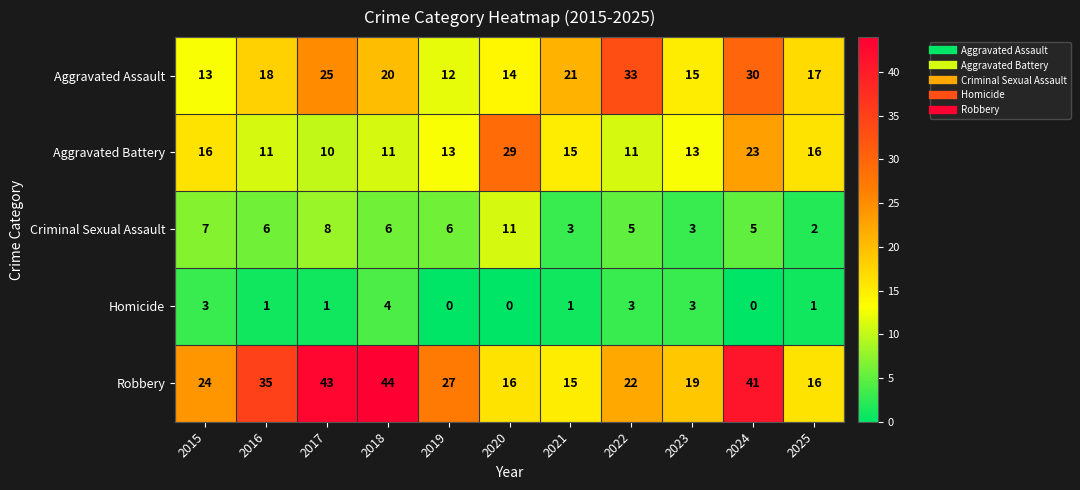

What is the difference between the maximum and minimum values in the Homicide series?

4